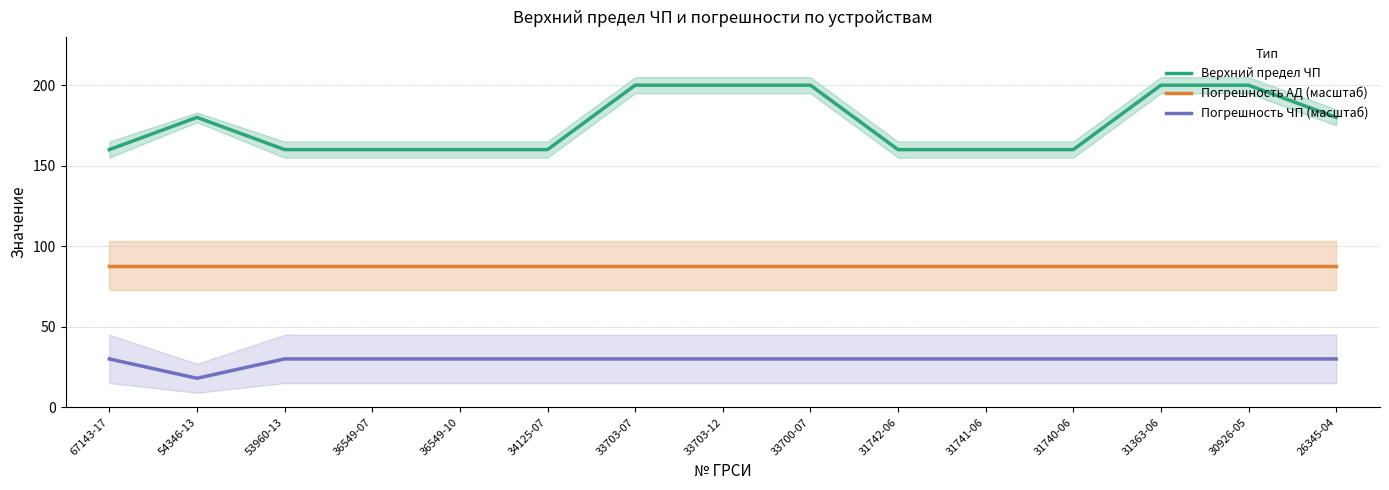

Rank the series at 31741-06 from highest to lowest value.

Верхний предел ЧП, Погрешность АД (масштаб), Погрешность ЧП (масштаб)